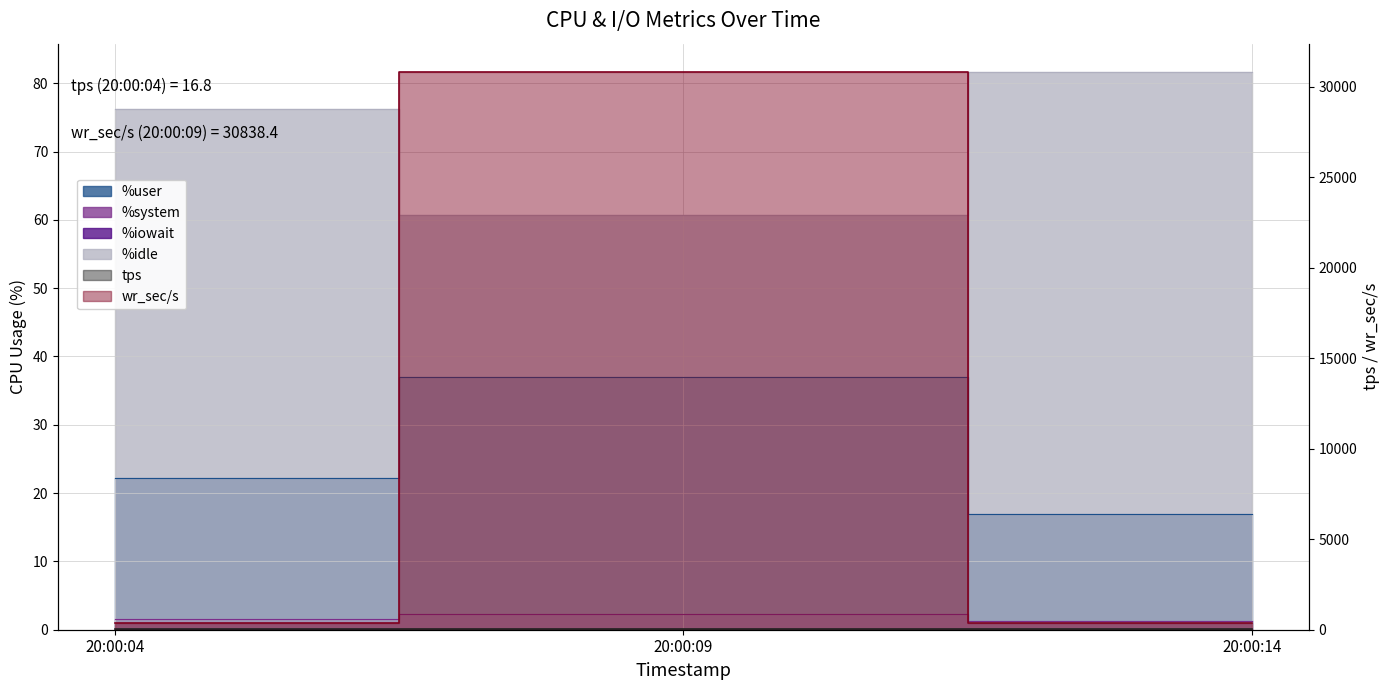

Reading left to right, list all the values displayed in this chart.

%user: 20:00:04=22.2	20:00:09=37.0	20:00:14=17.0
%system: 20:00:04=1.6	20:00:09=2.3	20:00:14=1.3
%iowait: 20:00:04=0.1	20:00:09=0.0	20:00:14=0.0
%idle: 20:00:04=76.2	20:00:09=60.7	20:00:14=81.7
tps: 20:00:04=16.8	20:00:09=27.6	20:00:14=22.4
wr_sec/s: 20:00:04=358.4	20:00:09=30838.4	20:00:14=344.0